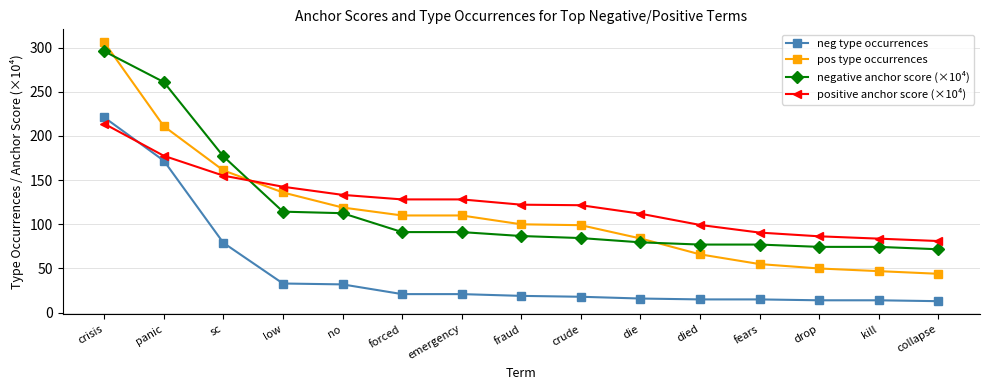

What is the difference between the maximum and minimum values in the pos type occurrences series?

262.0